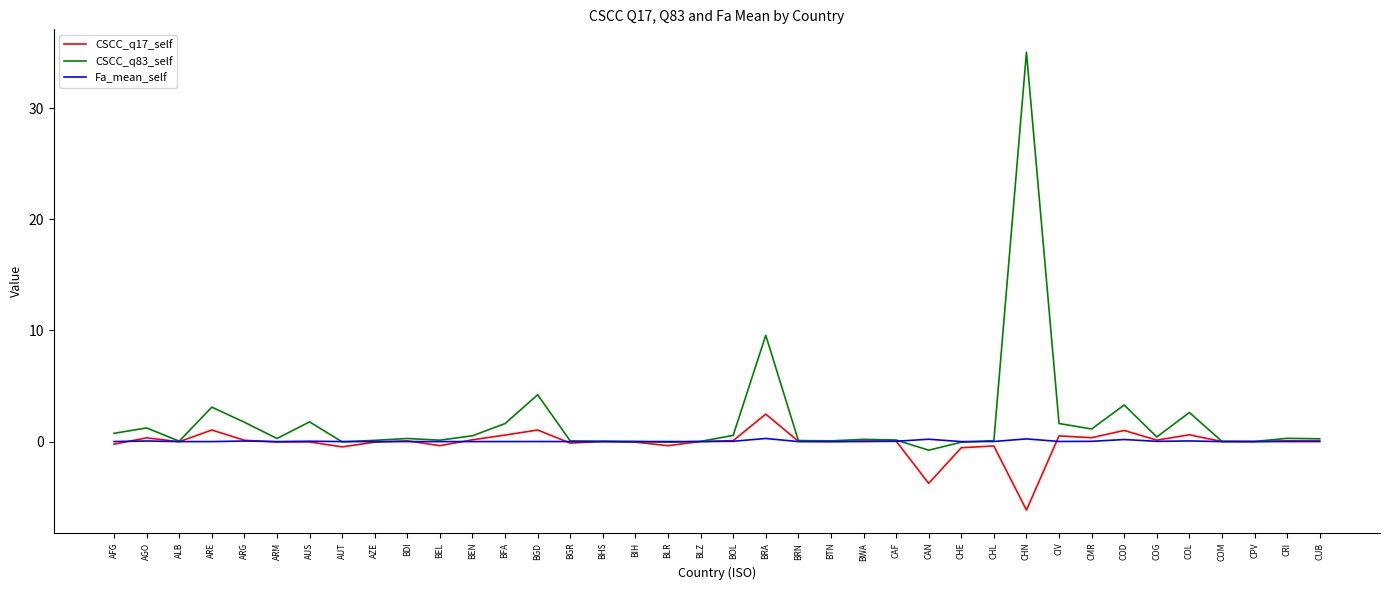

What is the difference between the Fa_mean_self values at COG and COD?

0.2